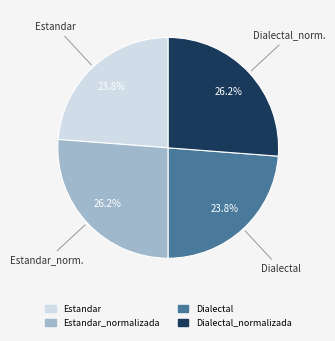

Does any single category account for the majority?

No